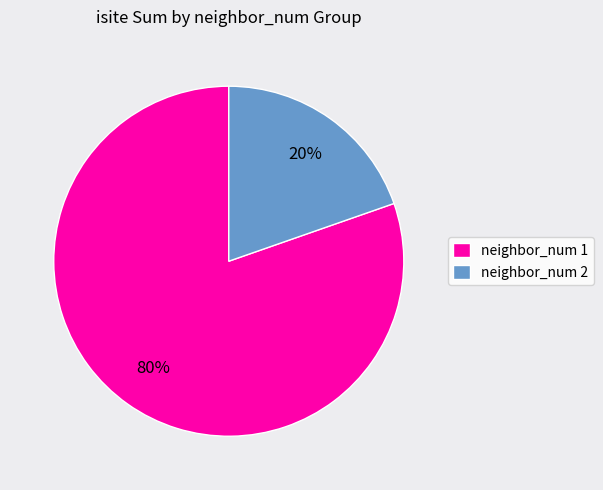

How many slices are in this pie chart?

2